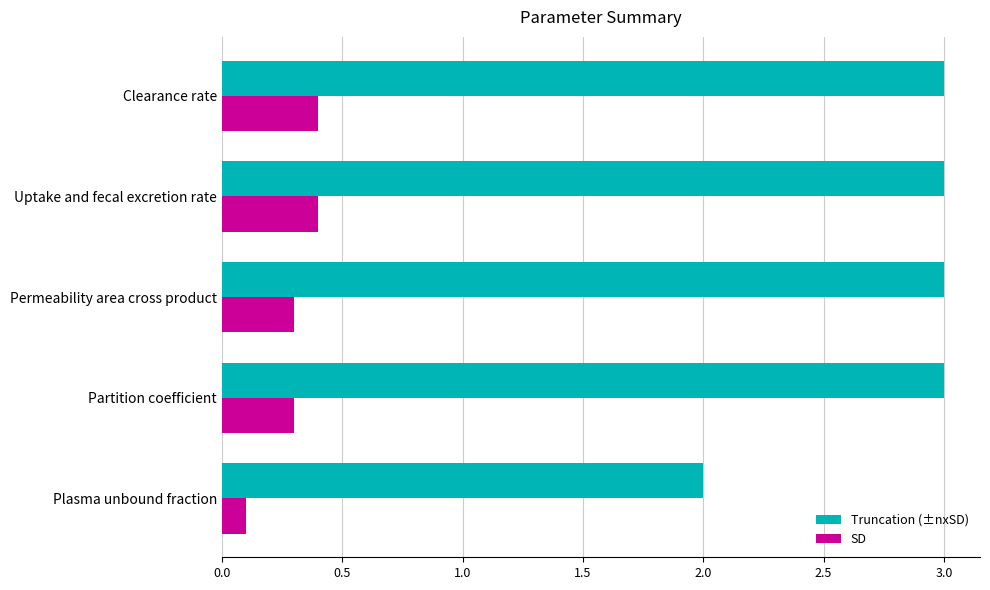

What is the sum of all Truncation (±nxSD) values?

14.0